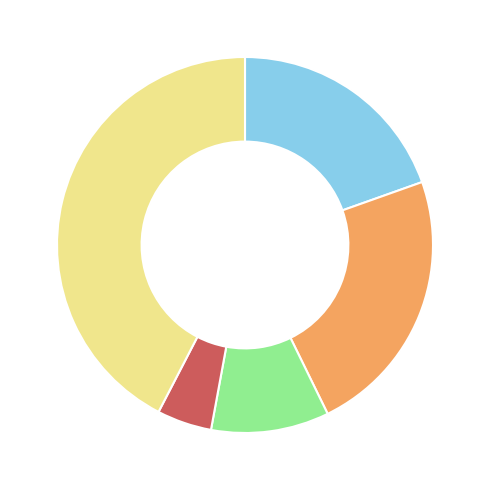

Is there any slice that represents more than half of the pie?

No